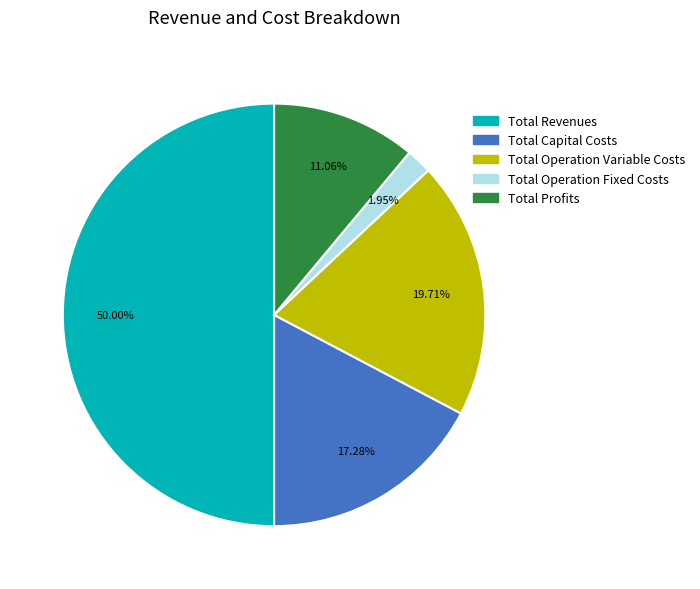

How many slices are in this pie chart?

5